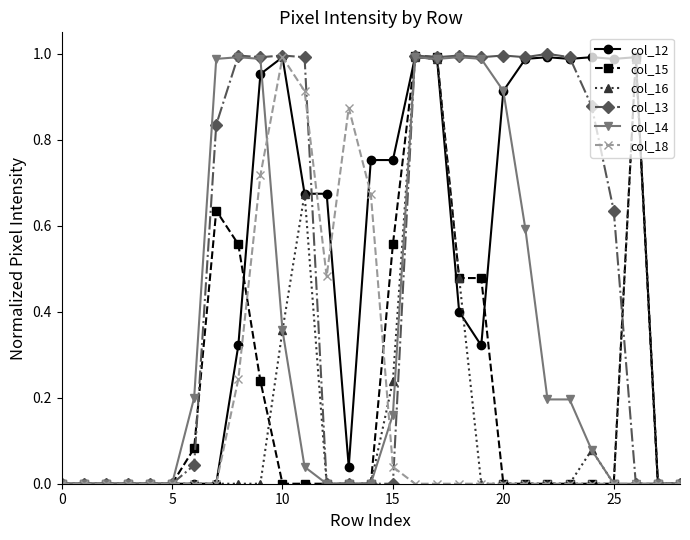

True or false: col_15 has more than 1 interior local peaks.

True